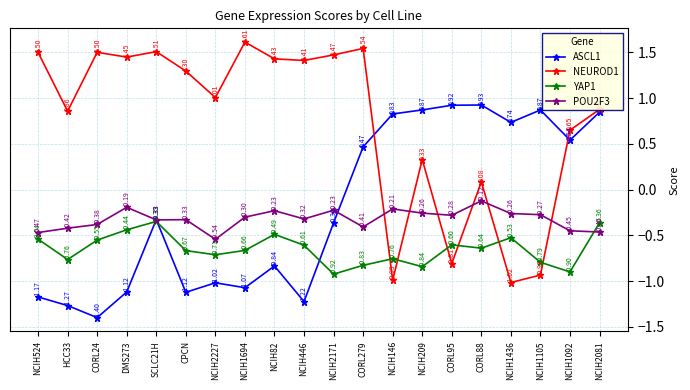

Does the chart display data point markers on the line(s)?

Yes